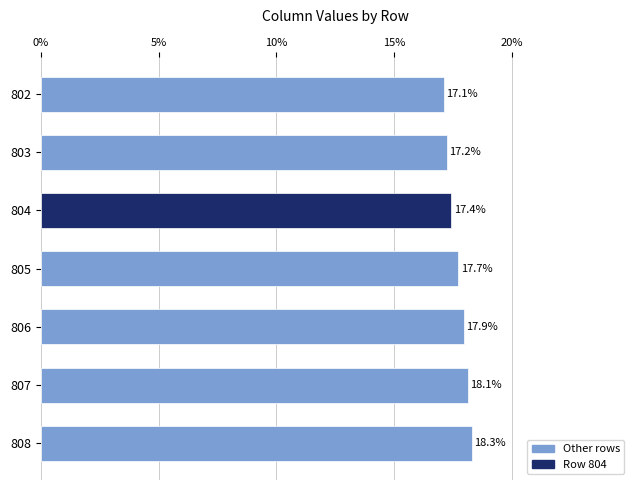

What is the maximum value shown in the chart?

18.3